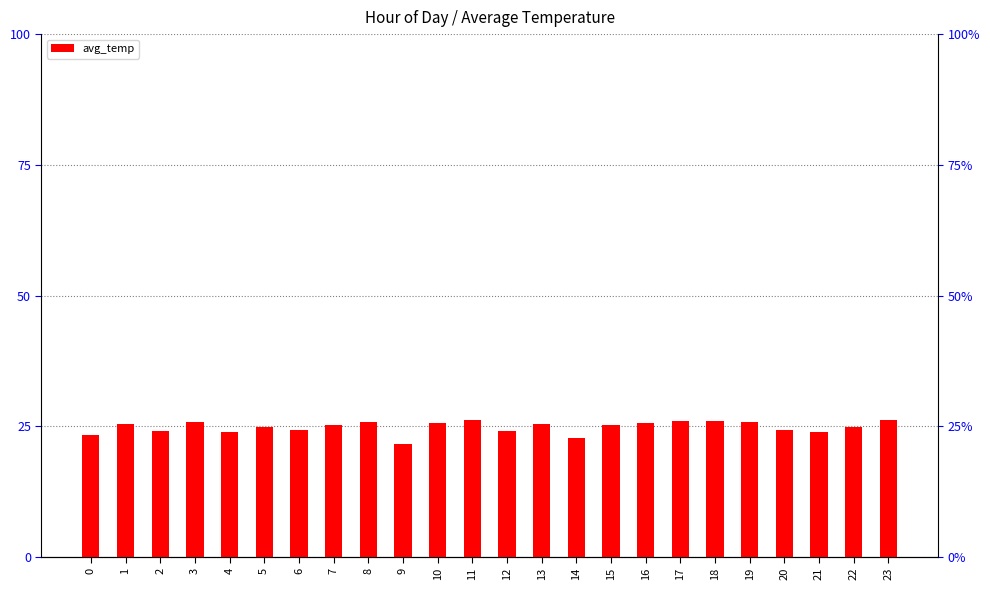

True or false: the data shows 32.9 at 9.

False